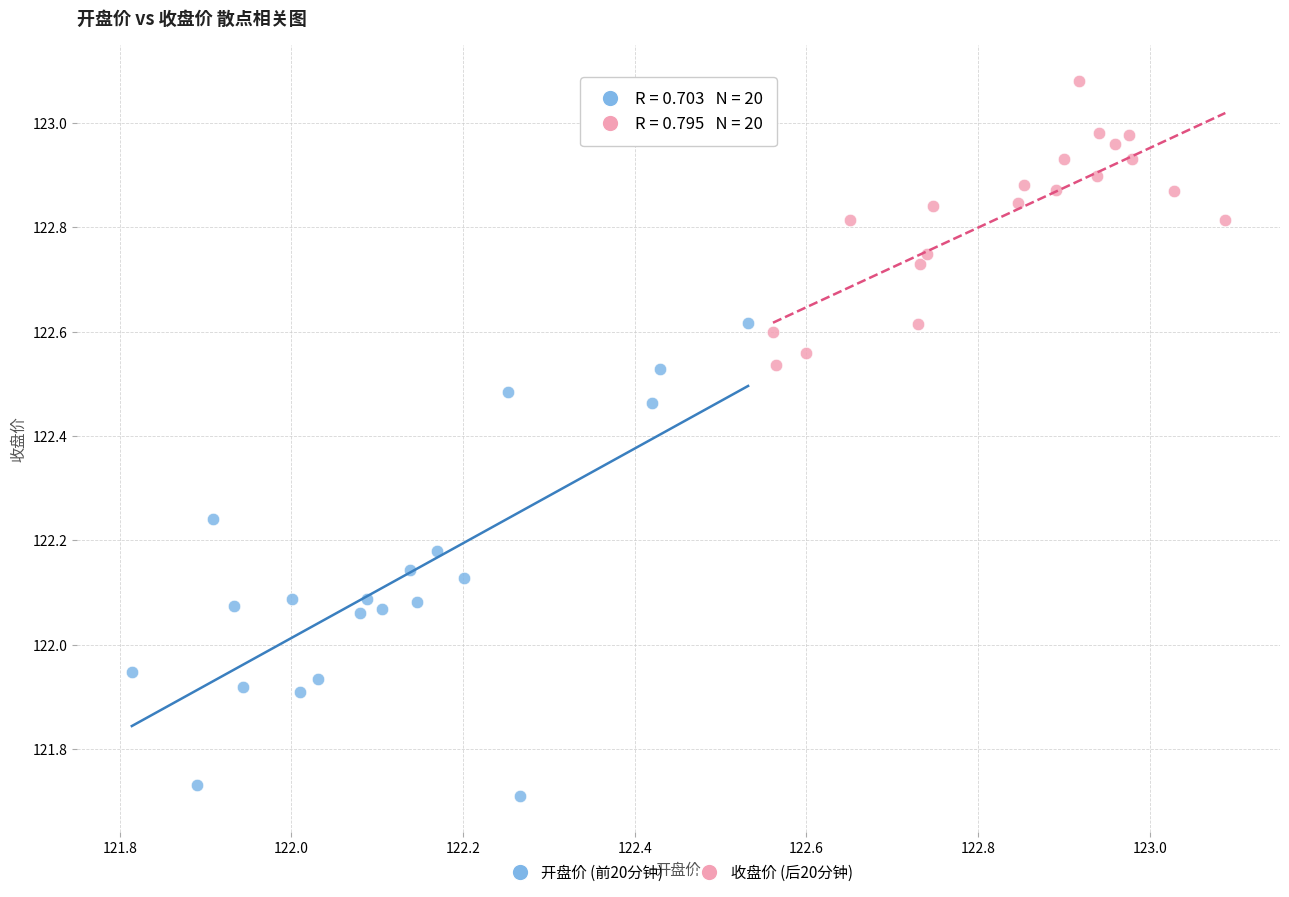

Which series contains the lowest Y value?

开盘价 (前20分钟)